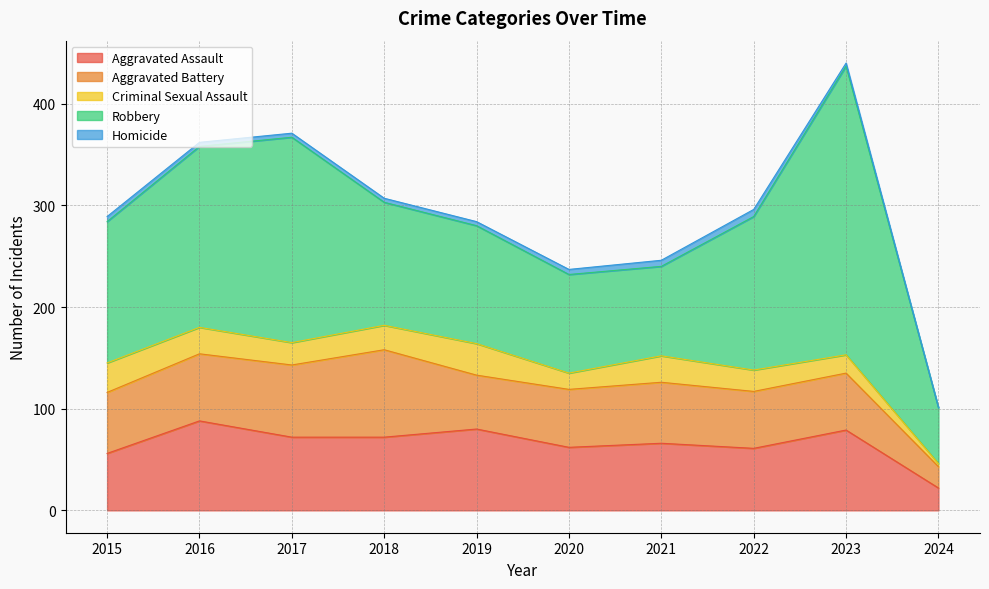

Reading left to right, extract all data points from this chart.

Aggravated Assault: 56	88	72	72	80	62	66	61	79	22
Aggravated Battery: 60	66	71	86	53	57	60	56	56	21
Criminal Sexual Assault: 29	26	22	24	31	16	26	21	18	3
Robbery: 139	178	202	121	116	97	88	151	284	55
Homicide: 5	4	4	4	4	5	6	7	3	0